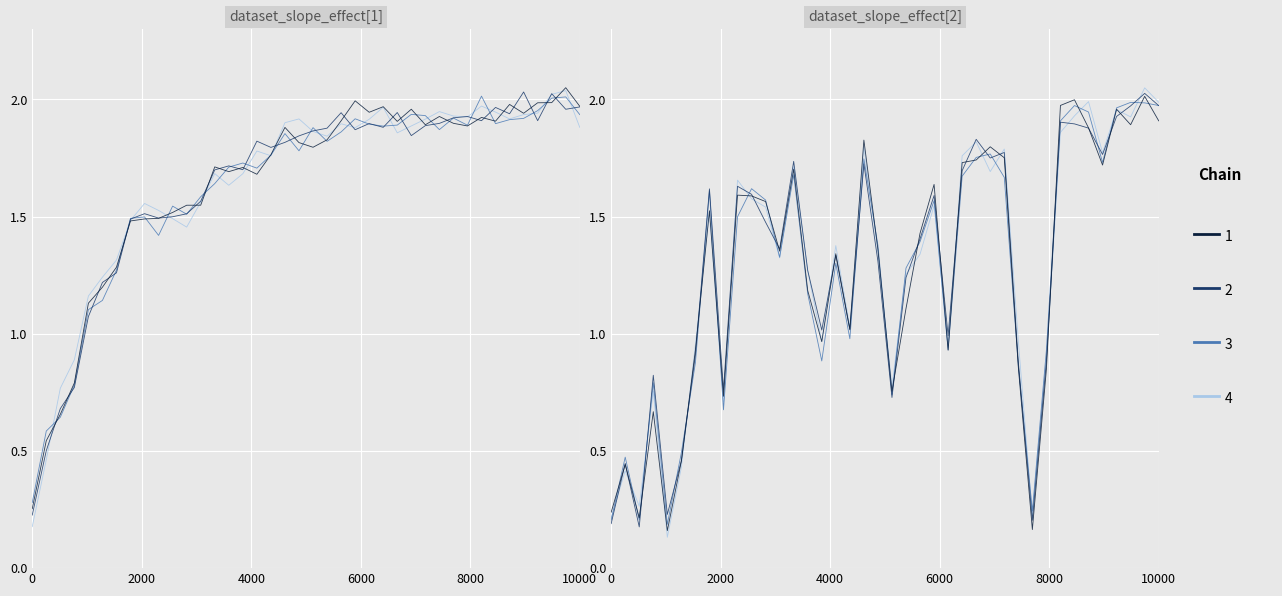

What is the total value across all series at 0?

0.9